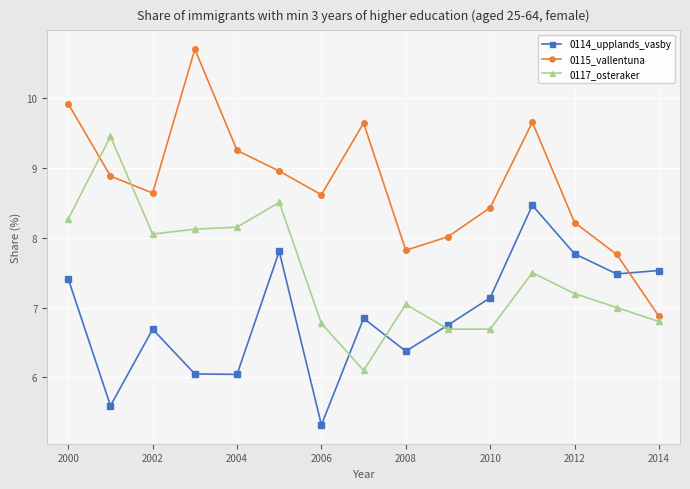

What is the value of the 0114_upplands_vasby point at the 2nd from the left?

5.6